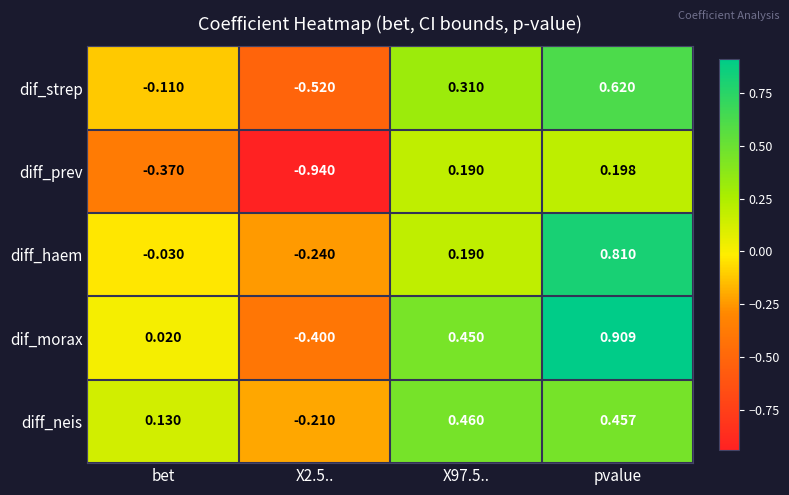

Which category has the highest value in the dif_strep series?

pvalue